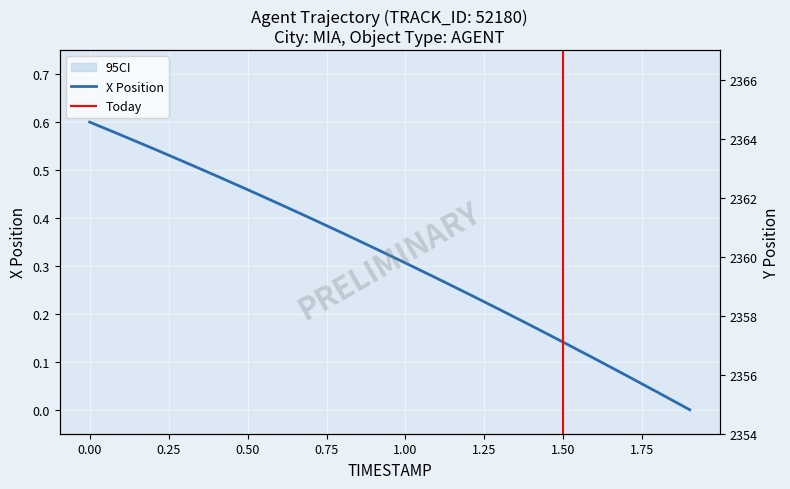

Is it true that X Position equals 0.6 at 0.00?

True